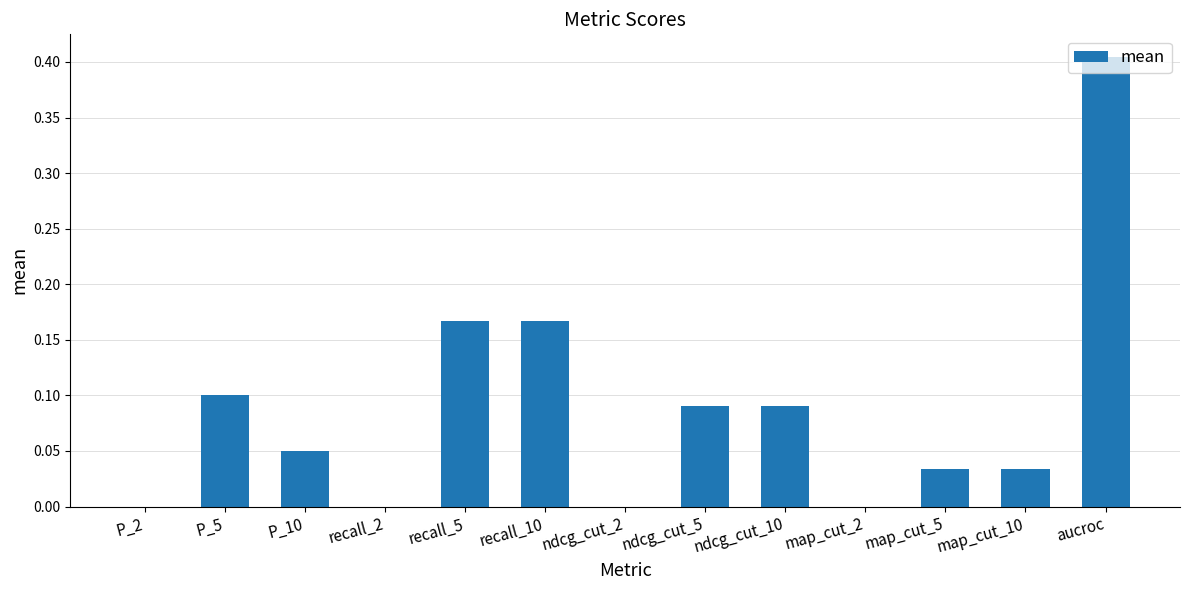

Count the number of categories in the chart.

13